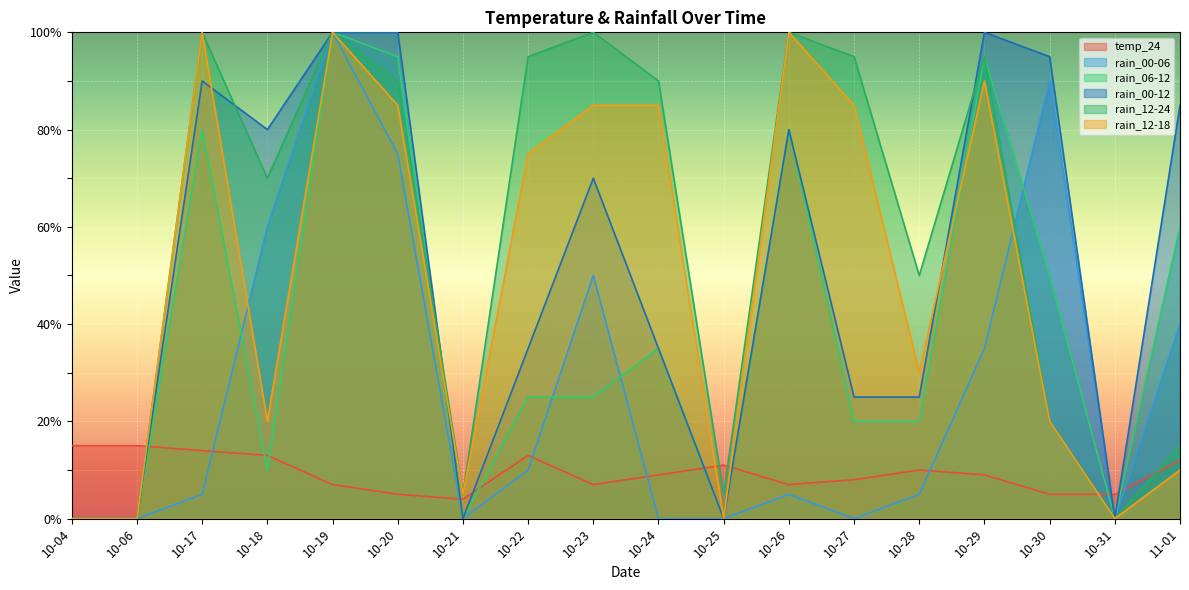

True or false: rain_12-18 has more than 0 interior local peaks.

True